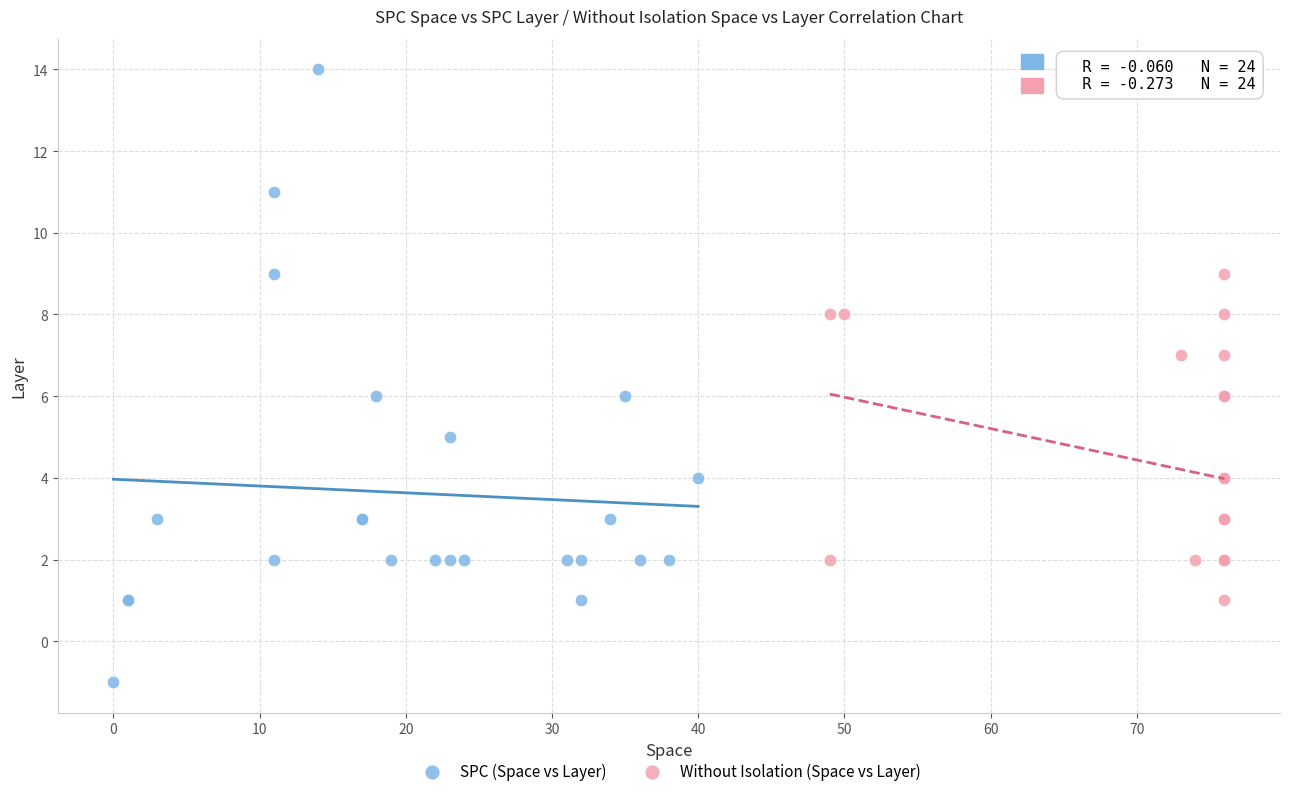

Which series has the largest Y range (max minus min)?

SPC (Space vs Layer)